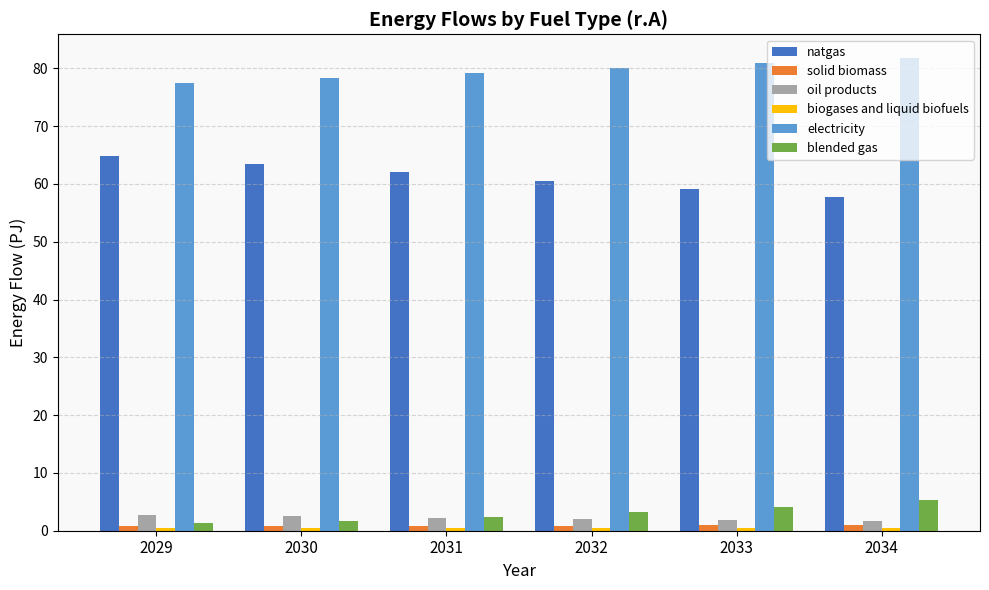

List the labels in order of electricity value, largest first.

2034, 2033, 2032, 2031, 2030, 2029